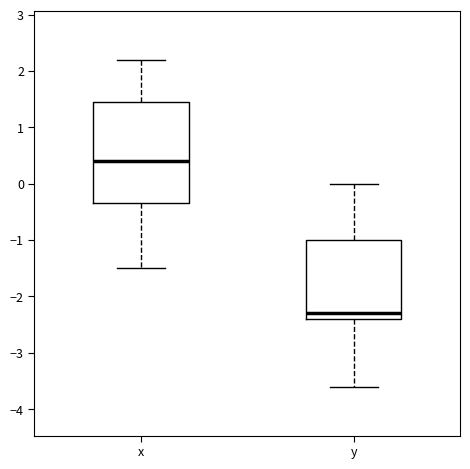

Reading left to right, read every box against the y-axis: the position of its median line, the range the box covers, and the ends of its whiskers. The values are not printed on the chart, so give them approximately, as read against the axis.

x: median 0.4, box -0.3 to 1.5, whiskers -1.5 to 2.2
y: median -2.3, box -2.4 to -1.0, whiskers -3.6 to 0.0